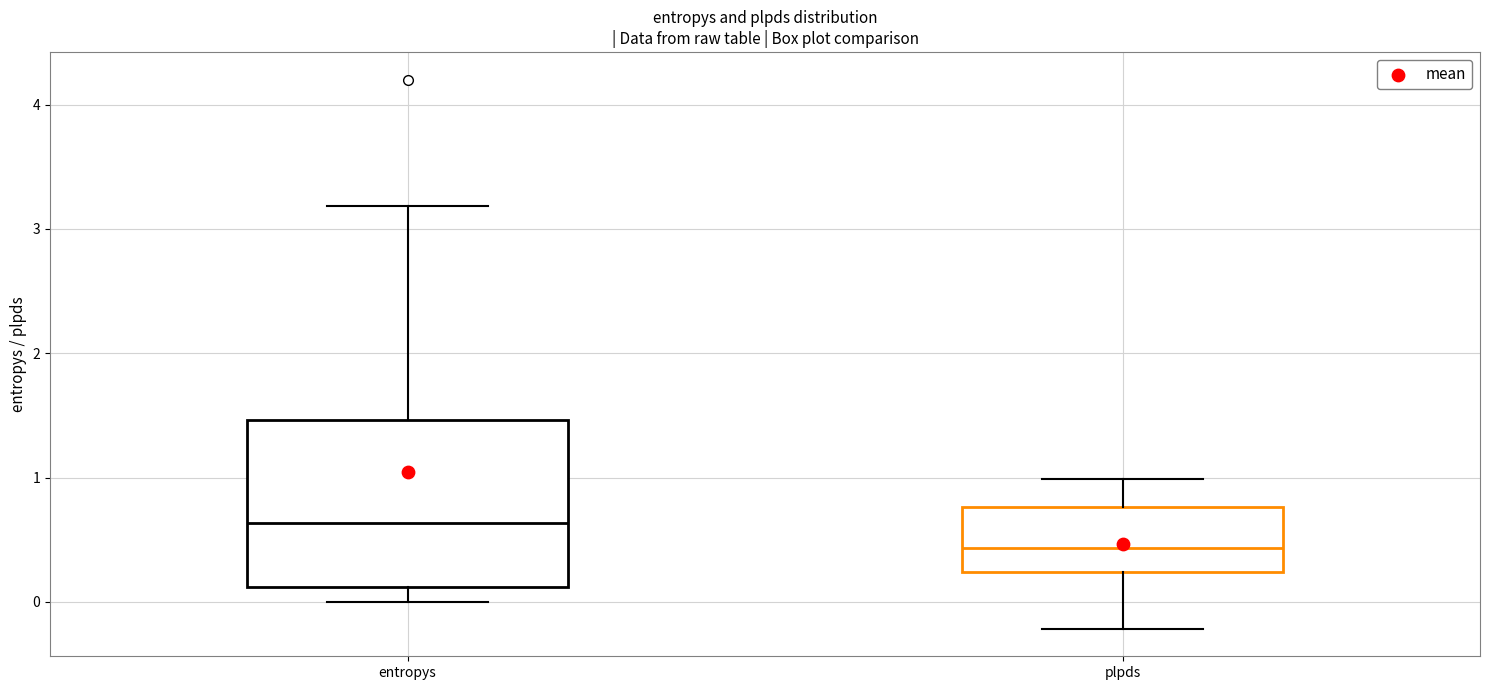

Reading left to right, transcribe this box plot: for each box, give where its median line is, the range the box spans, and where its two whiskers end, as read against the y-axis. The values are not printed on the chart, so give them approximately, as read against the axis.

entropys: median 0.6, box 0.1 to 1.5, whiskers 0.0 to 3.2
plpds: median 0.4, box 0.2 to 0.8, whiskers -0.2 to 1.0